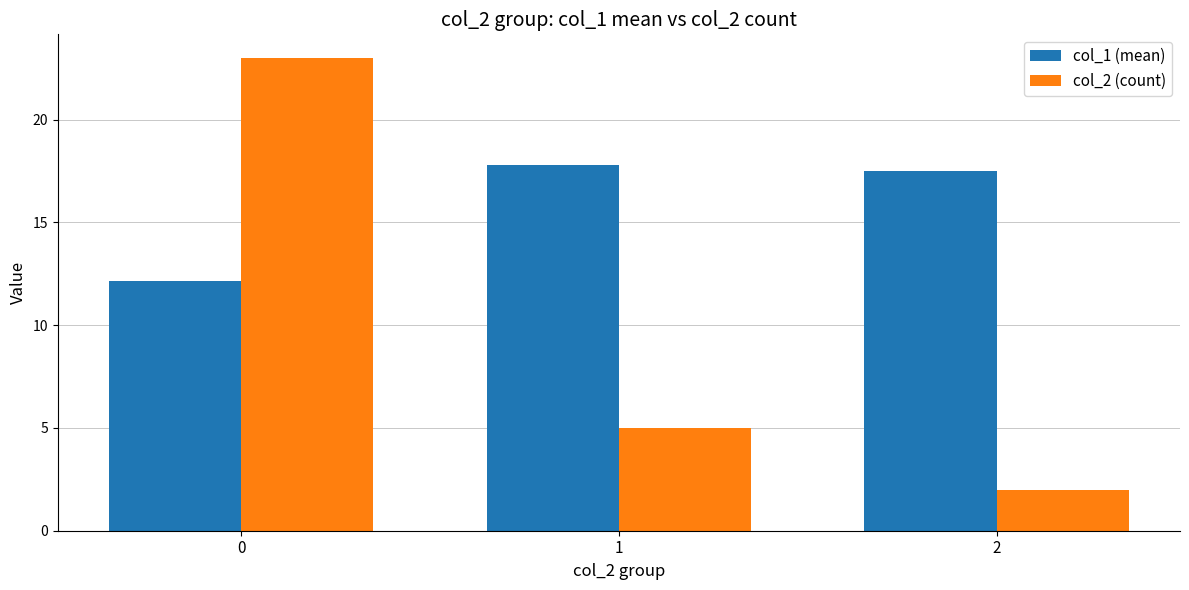

Rank the series by their maximum value, from highest to lowest.

col_2 (count), col_1 (mean)